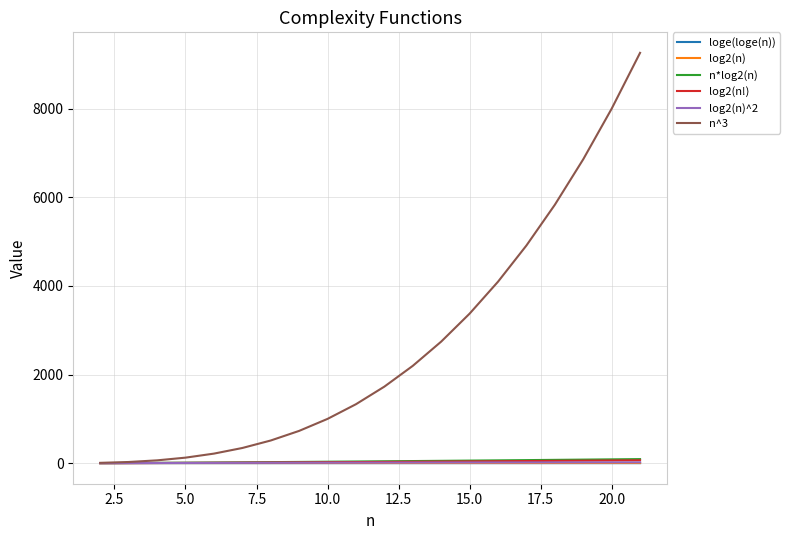

How many lines are shown in the chart?

6